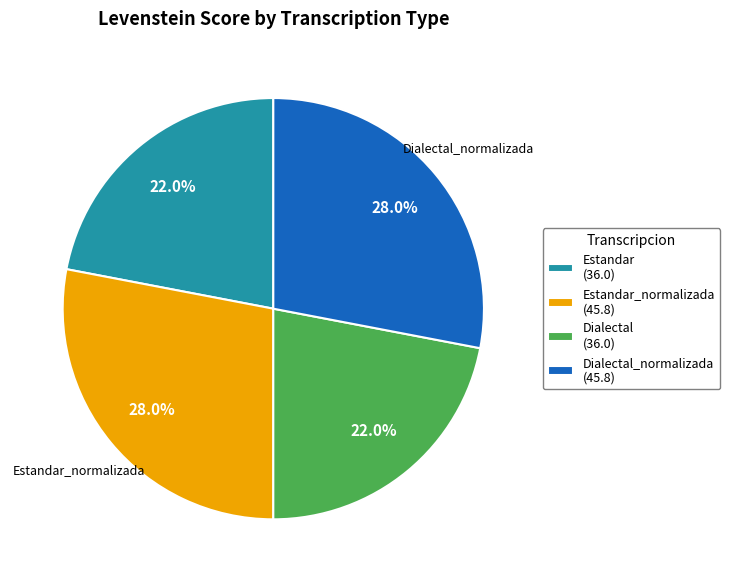

To the nearest percent, what is the difference between the largest and smallest slice percentages?

6%